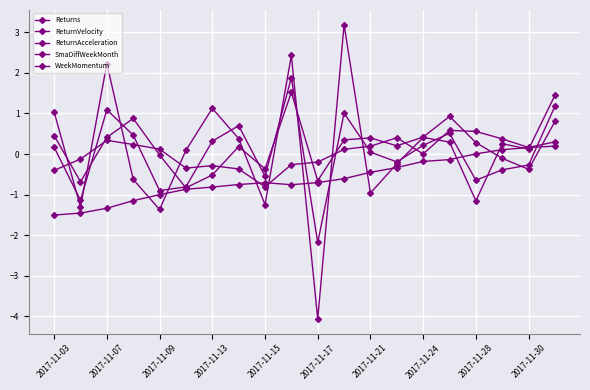

Reading right to left, what are all the values shown in this chart?

Returns: 0.8	-0.4	-0.1	0.3	0.9	0.4	0.2	0.4	0.3	-0.7	1.5	-0.4	0.2	-0.5	-0.8	-0.0	0.9	0.4	-0.7	0.5
ReturnVelocity: 1.2	-0.3	-0.4	-0.6	0.5	0.2	-0.2	0.0	1.0	-2.2	1.9	-0.5	0.7	0.3	-0.8	-0.9	0.5	1.1	-1.1	0.2
ReturnAcceleration: 1.5	0.1	0.3	-1.2	0.3	0.4	-0.2	-1.0	3.2	-4.1	2.4	-1.2	0.4	1.1	0.1	-1.4	-0.6	2.2	-1.3	1.0
SmaDiffWeekMonth: 0.2	0.2	0.1	0.0	-0.1	-0.2	-0.3	-0.5	-0.6	-0.7	-0.8	-0.7	-0.8	-0.8	-0.9	-1.0	-1.1	-1.3	-1.5	-1.5
WeekMomentum: 0.3	0.2	0.4	0.6	0.6	0.0	0.4	0.2	0.1	-0.2	-0.3	-0.8	-0.4	-0.3	-0.3	0.1	0.2	0.3	-0.1	-0.4